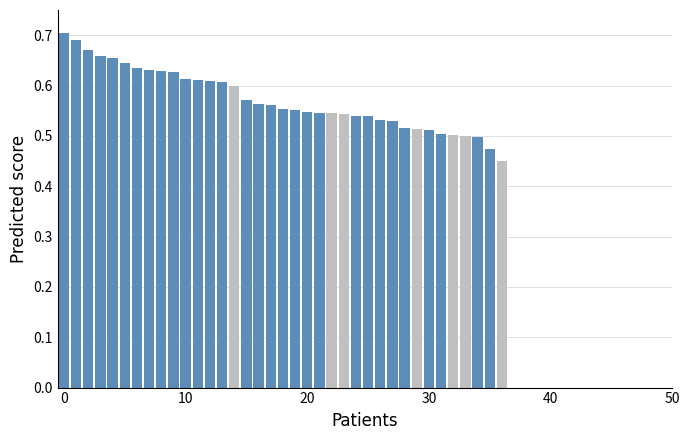

What is the difference between the maximum and minimum values?

0.3